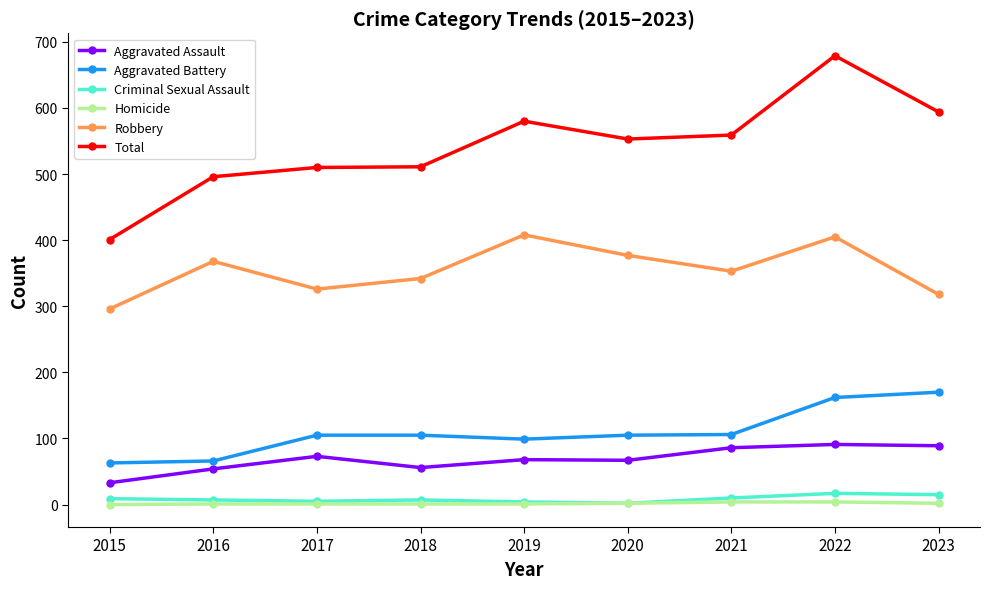

How many values in the Total series are below 553?

4